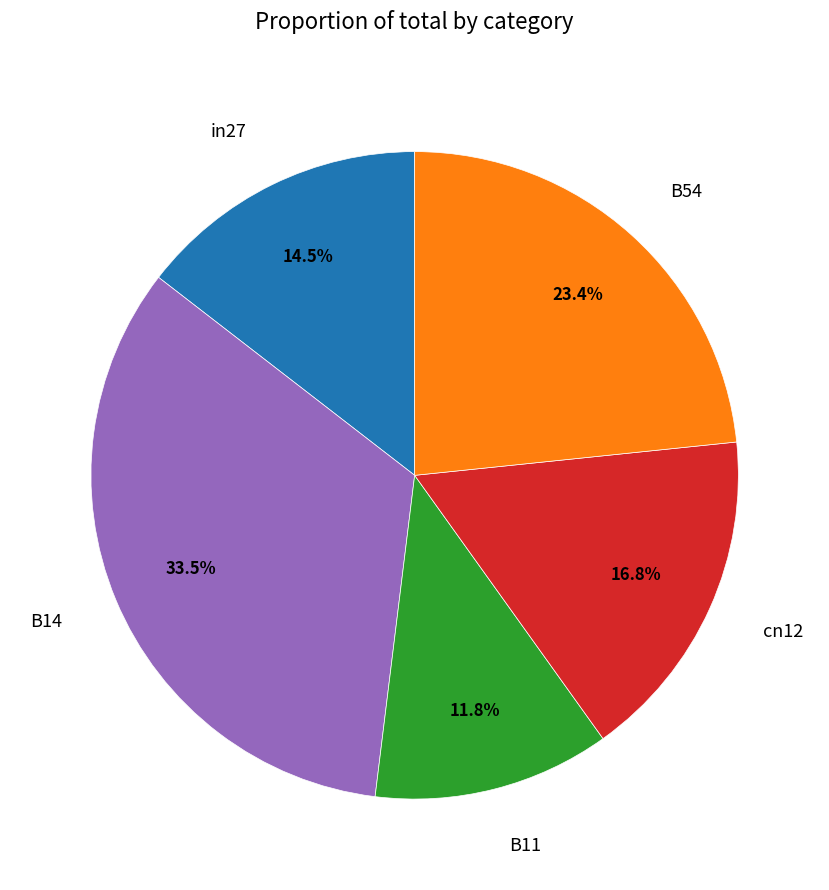

Which slice is the largest?

B14